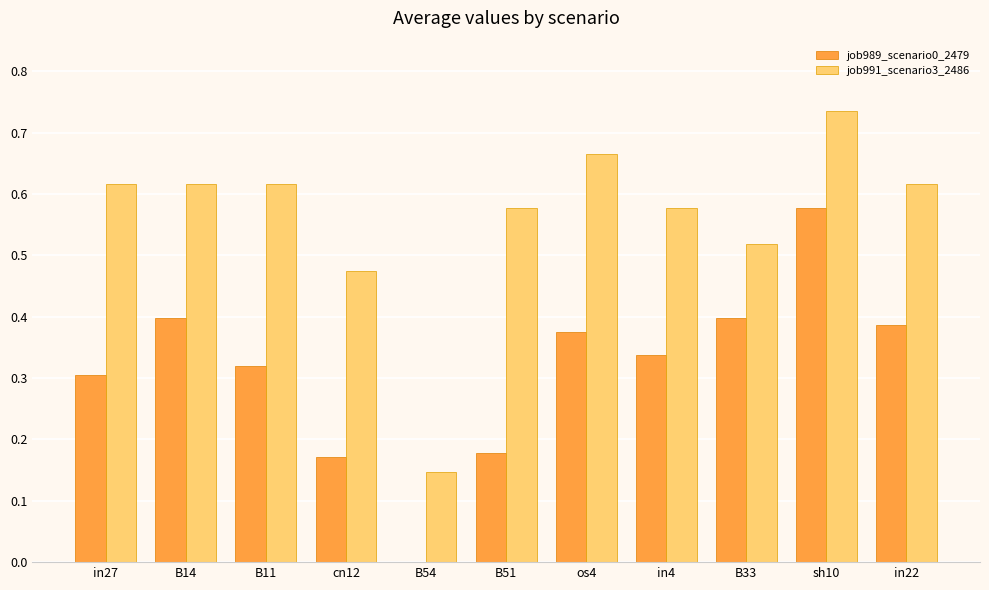

Which series changed the most between sh10 and in22?

job989_scenario0_2479